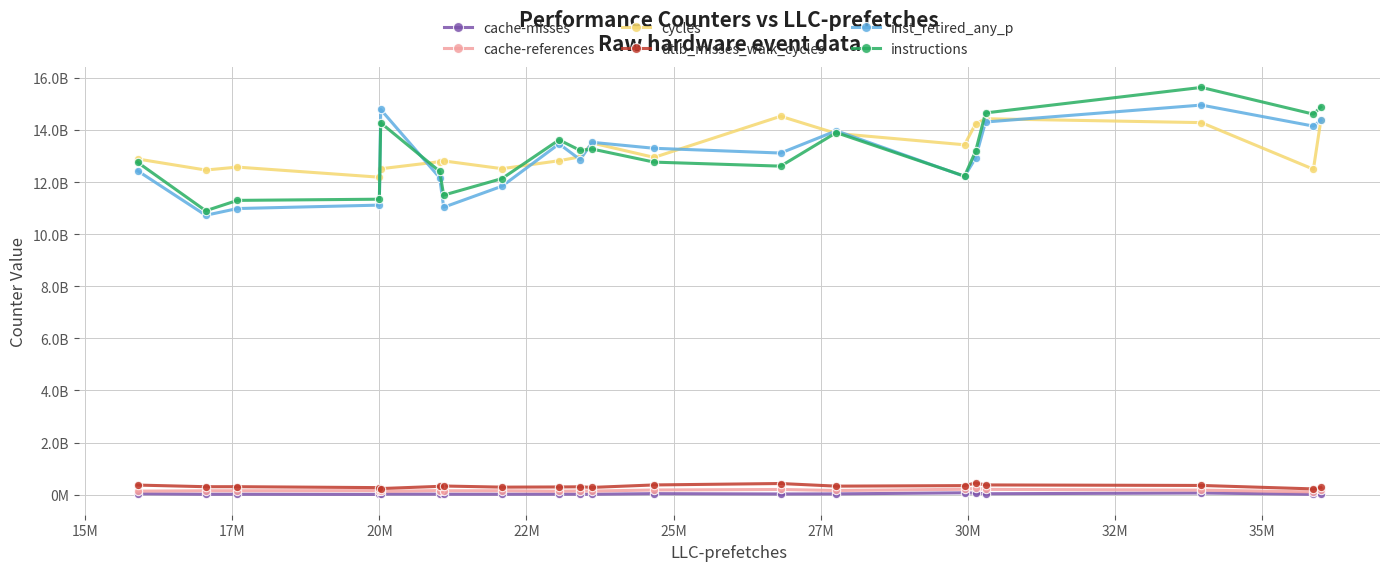

What are all the series names shown in the legend?

cache-misses, cache-references, cycles, dtlb_misses_walk_cycles, inst_retired_any_p, instructions